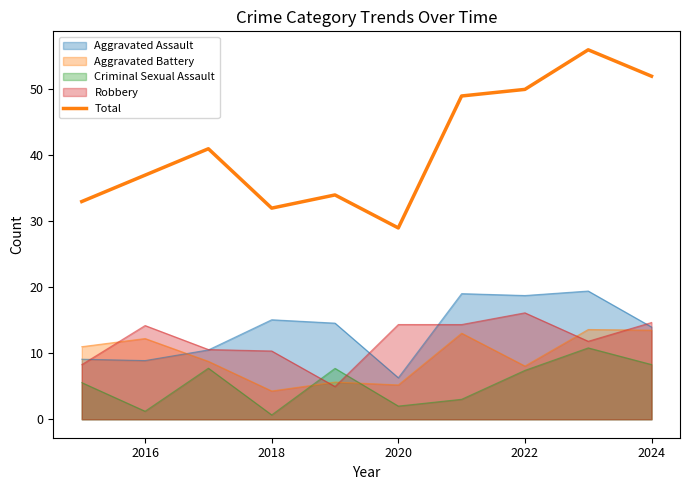

What is the value of the 2nd point from the left?

37